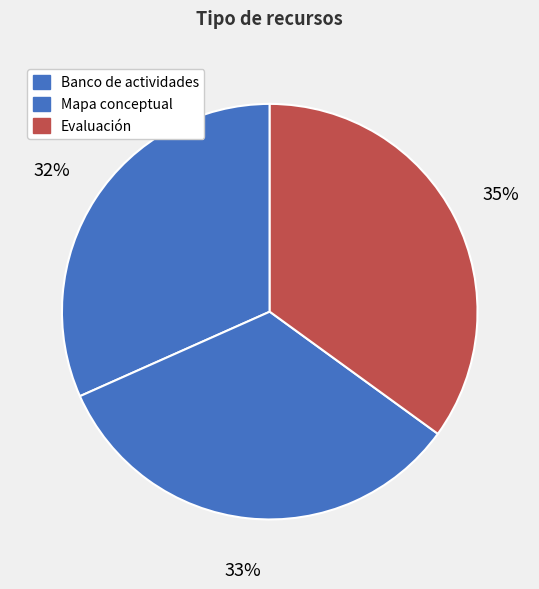

Between Mapa conceptual and Banco de actividades, which is larger?

Mapa conceptual